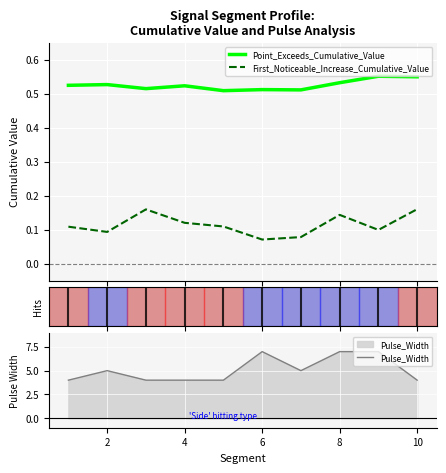

What is the maximum value shown in the chart?

7.0